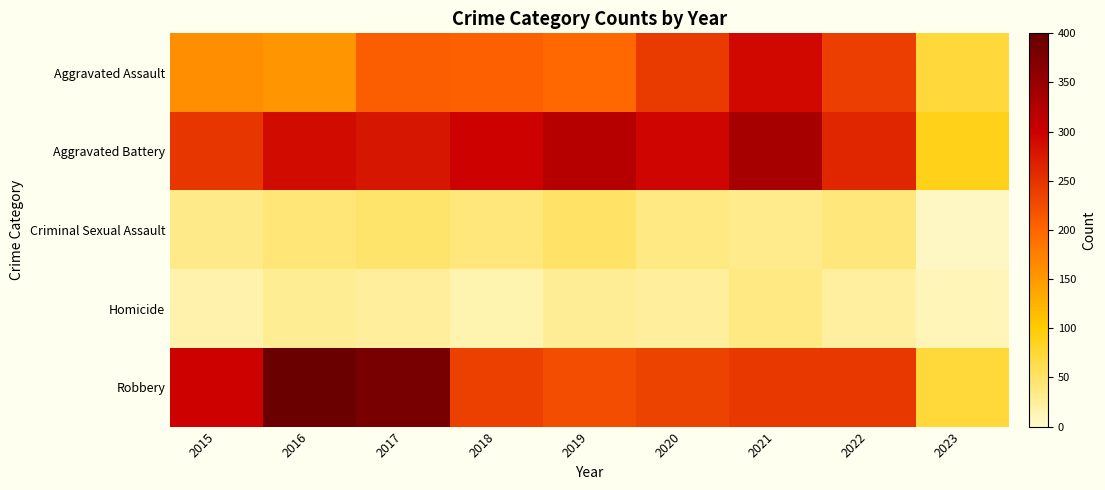

At which category is the sum across all series the highest?

2021